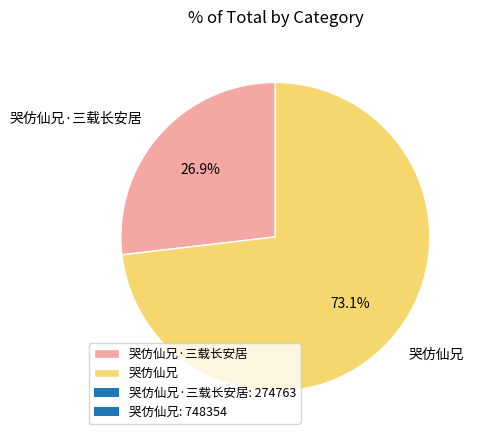

Count the number of slices in the pie.

2